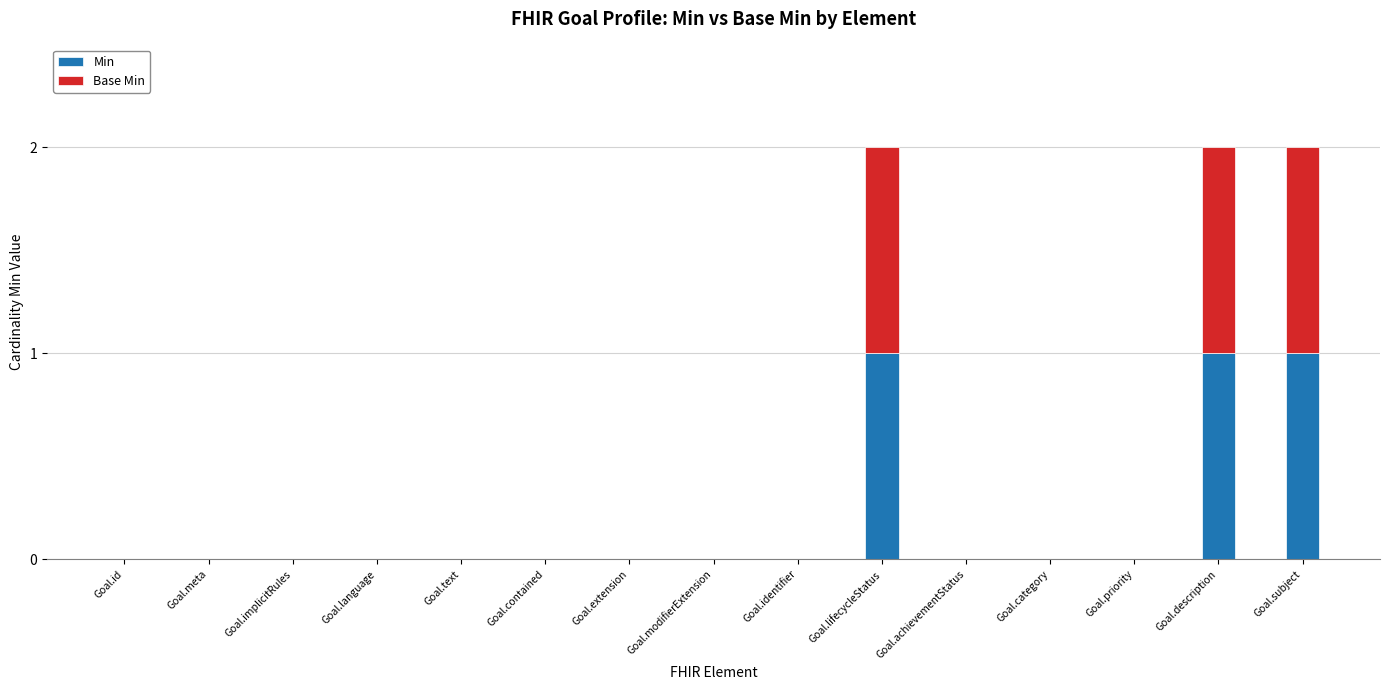

Reading right to left, list the values for the Min series.

Goal.subject=1	Goal.description=1	Goal.priority=0	Goal.category=0	Goal.achievementStatus=0	Goal.lifecycleStatus=1	Goal.identifier=0	Goal.modifierExtension=0	Goal.extension=0	Goal.contained=0	Goal.text=0	Goal.language=0	Goal.implicitRules=0	Goal.meta=0	Goal.id=0